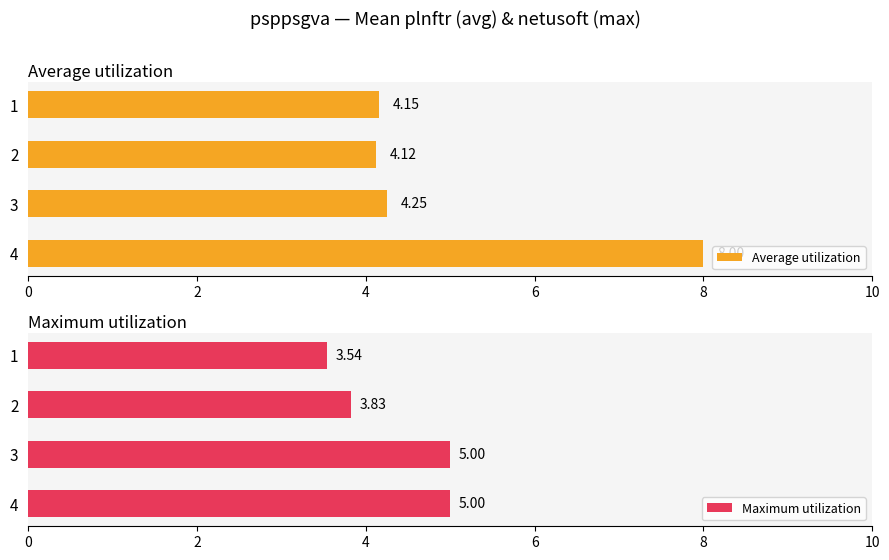

Reading left to right, extract all data points from this chart.

Average utilization: 4.2	4.1	4.2	8.0
Maximum utilization: 3.5	3.8	5.0	5.0